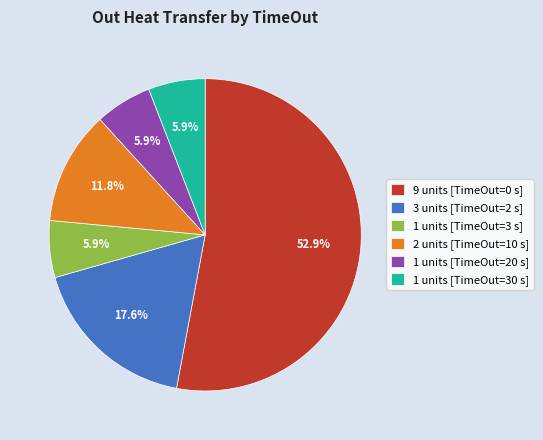

Do 1 units [TimeOut=3 s] and 1 units [TimeOut=20 s] together represent more than half of the pie?

No